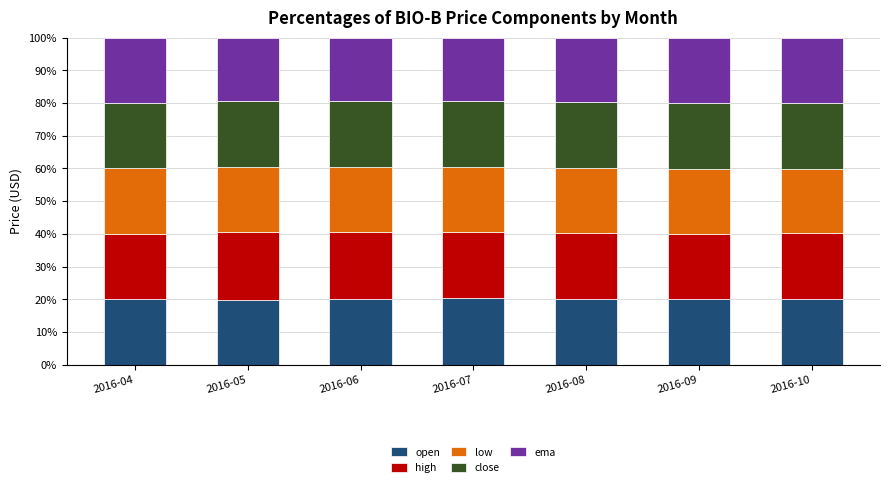

What is the total value across all series at 2016-05?

100.0